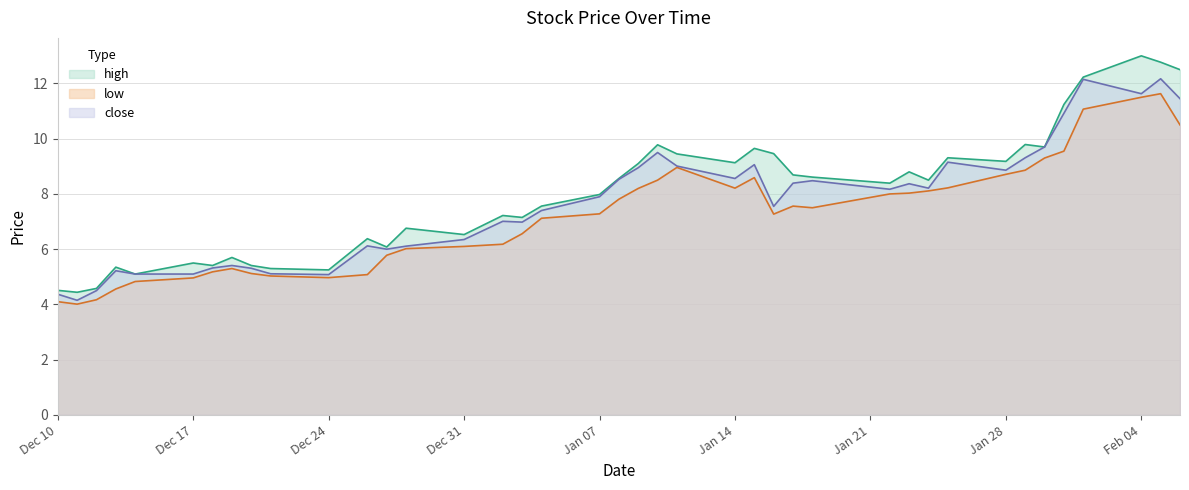

True or false: high and open cross at least once.

False